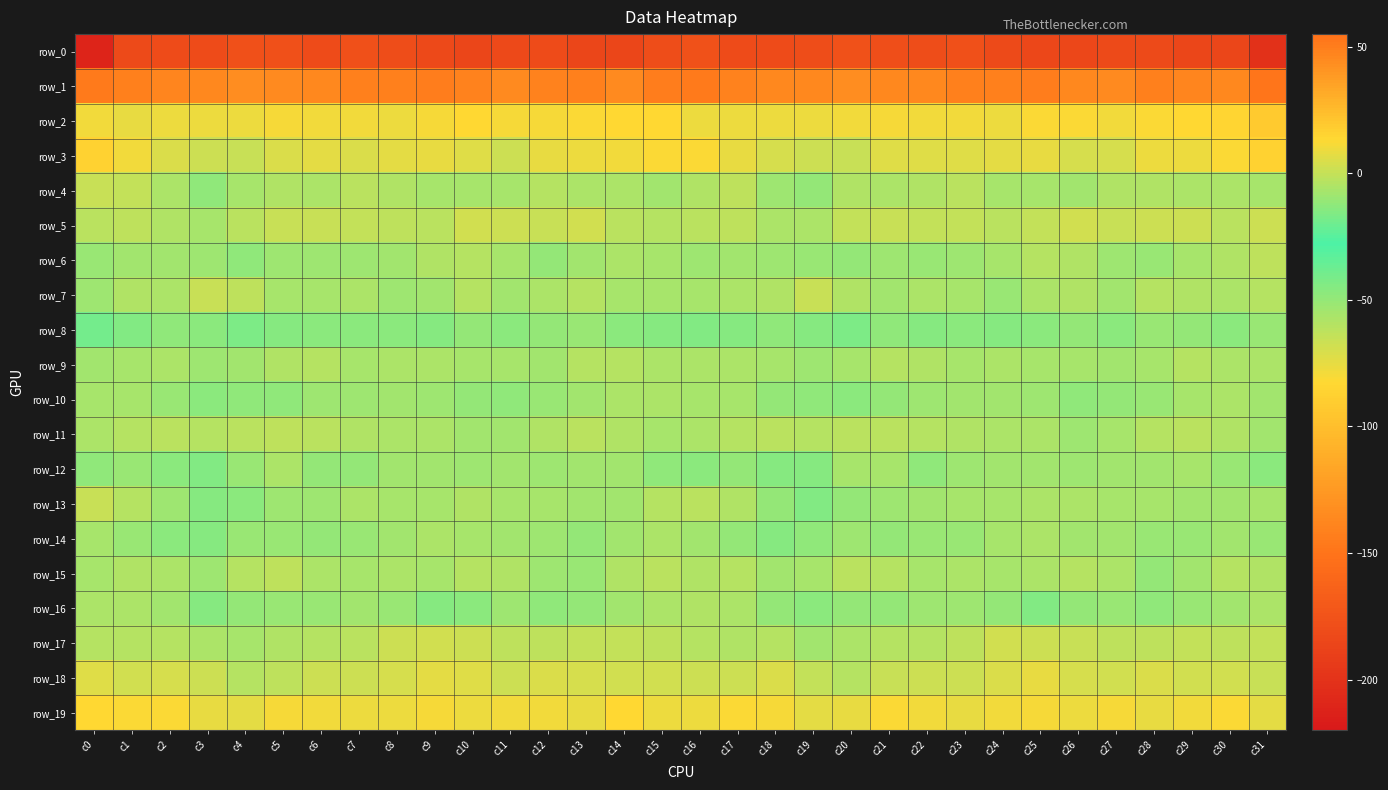

The row_3 series shows 2.3 at c3. True or false?

True